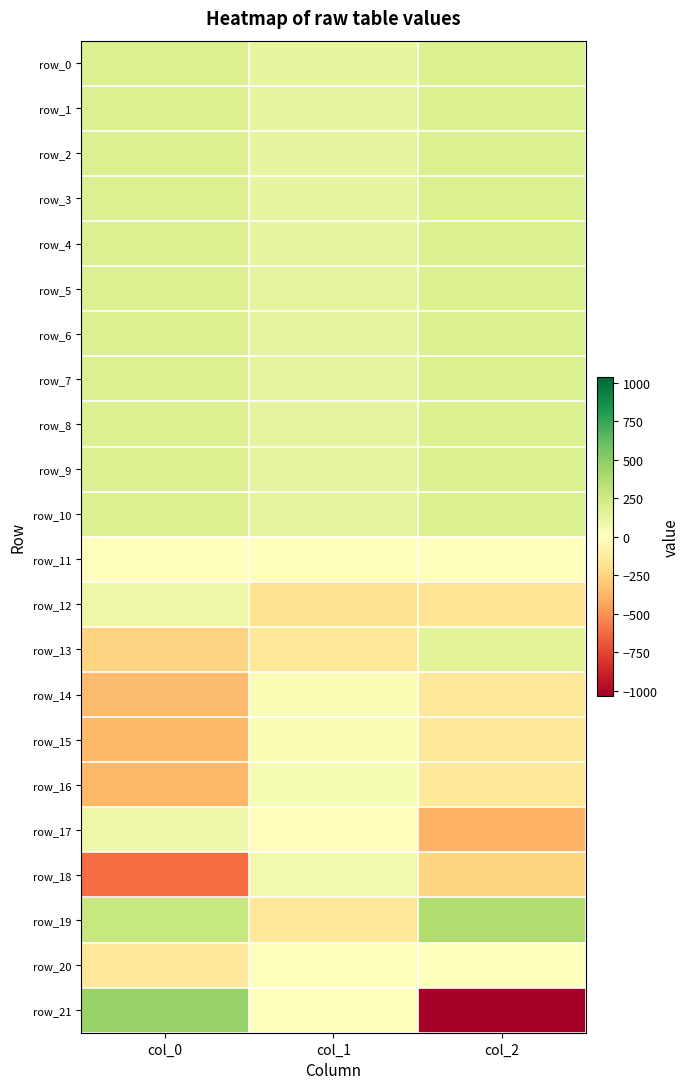

Where is row_18 nearest to the value -274?

col_2